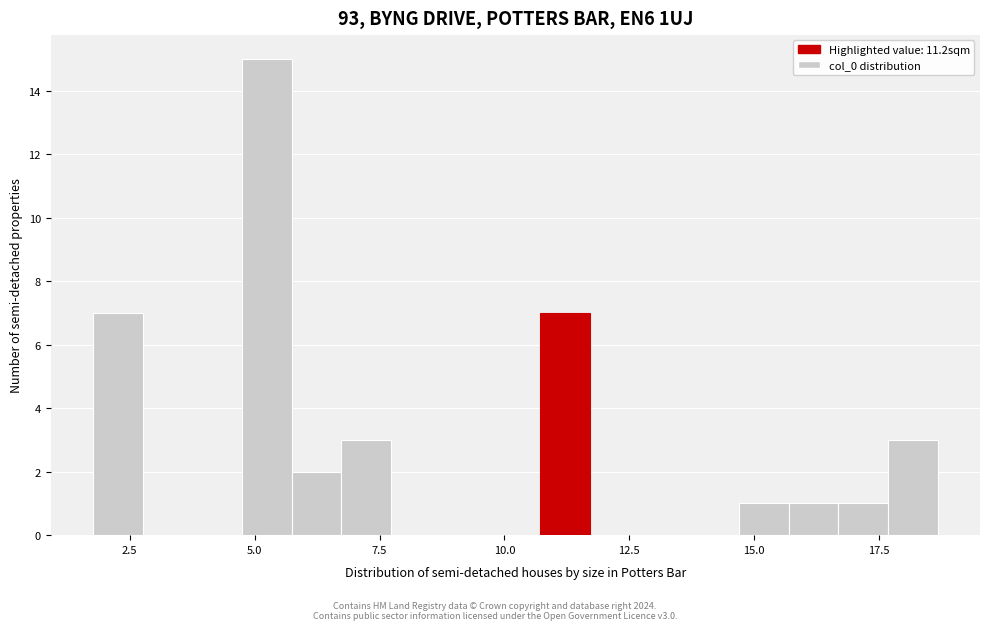

Read against the x-axis, roughly where is the centre of the tallest bar?

5.0